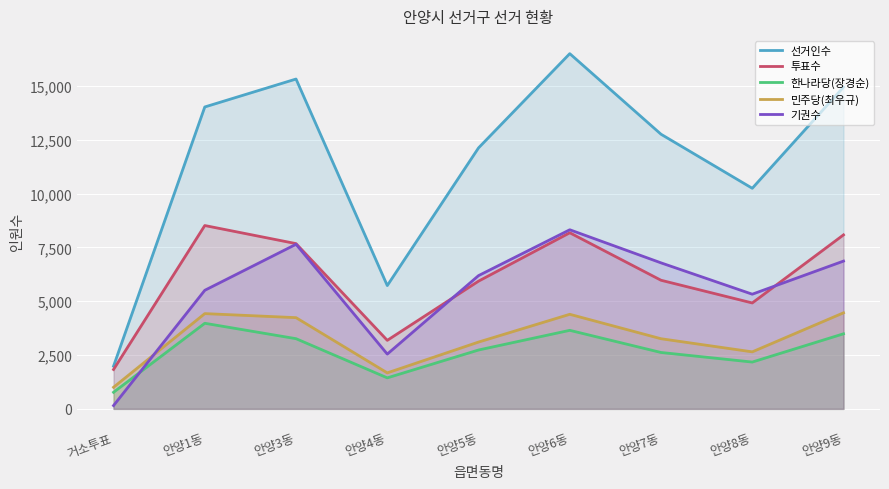

At 안양8동, list the series in order from smallest to largest.

한나라당(장경순), 민주당(최우규), 투표수, 기권수, 선거인수